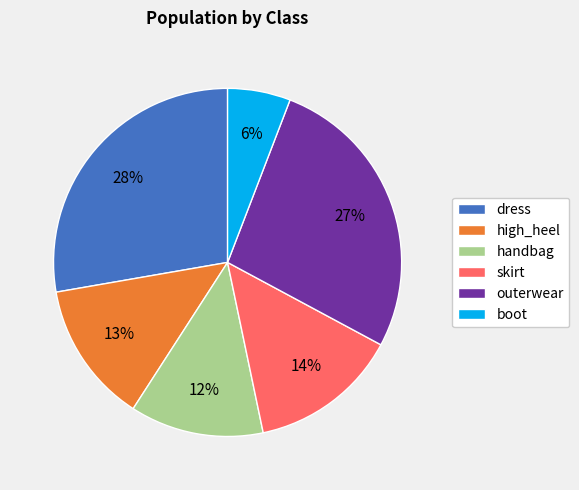

How many segments does this pie chart have?

6